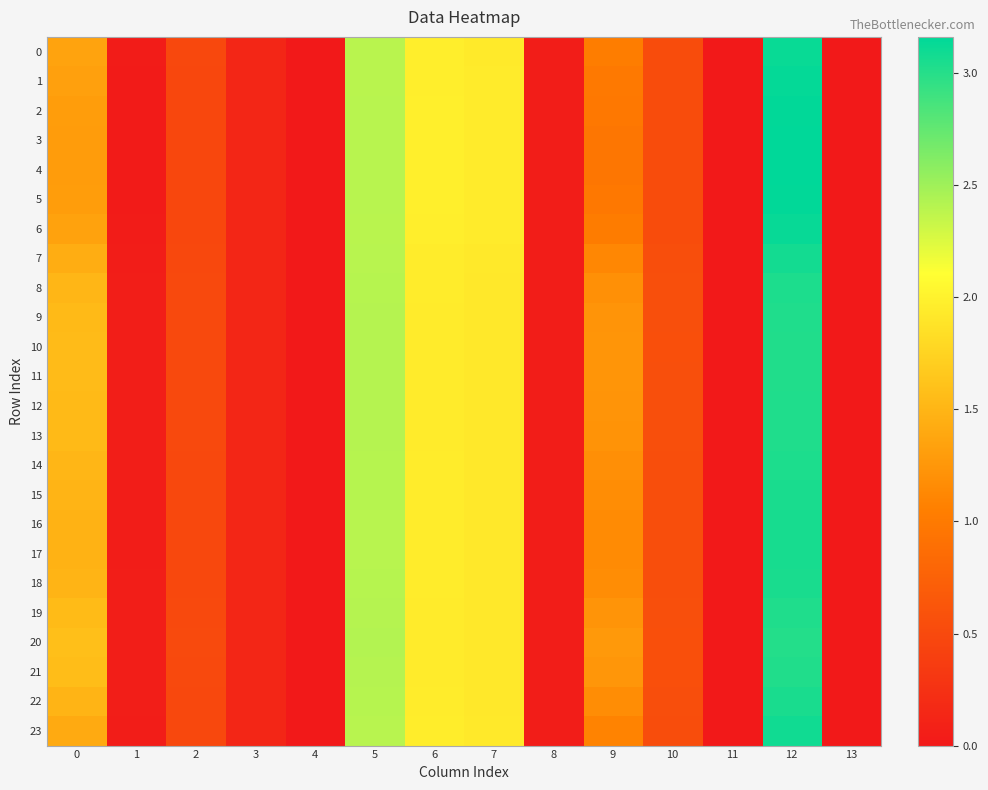

At 3, list the series in order from smallest to largest.

23, 0, 6, 7, 1, 17, 16, 15, 22, 2, 18, 5, 3, 4, 14, 8, 13, 9, 12, 19, 11, 10, 21, 20